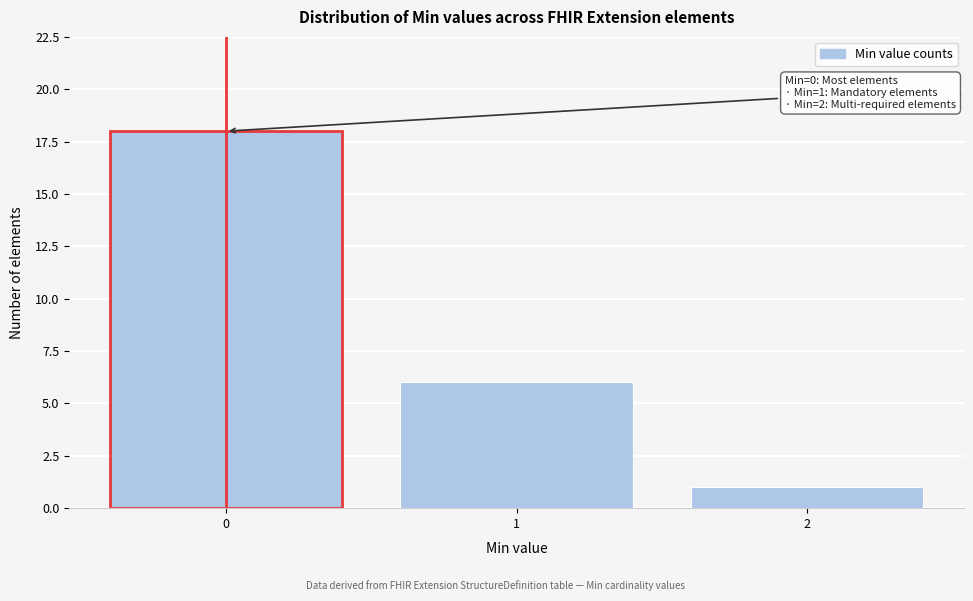

Reading left to right, list all the values displayed in this chart.

18	6	1